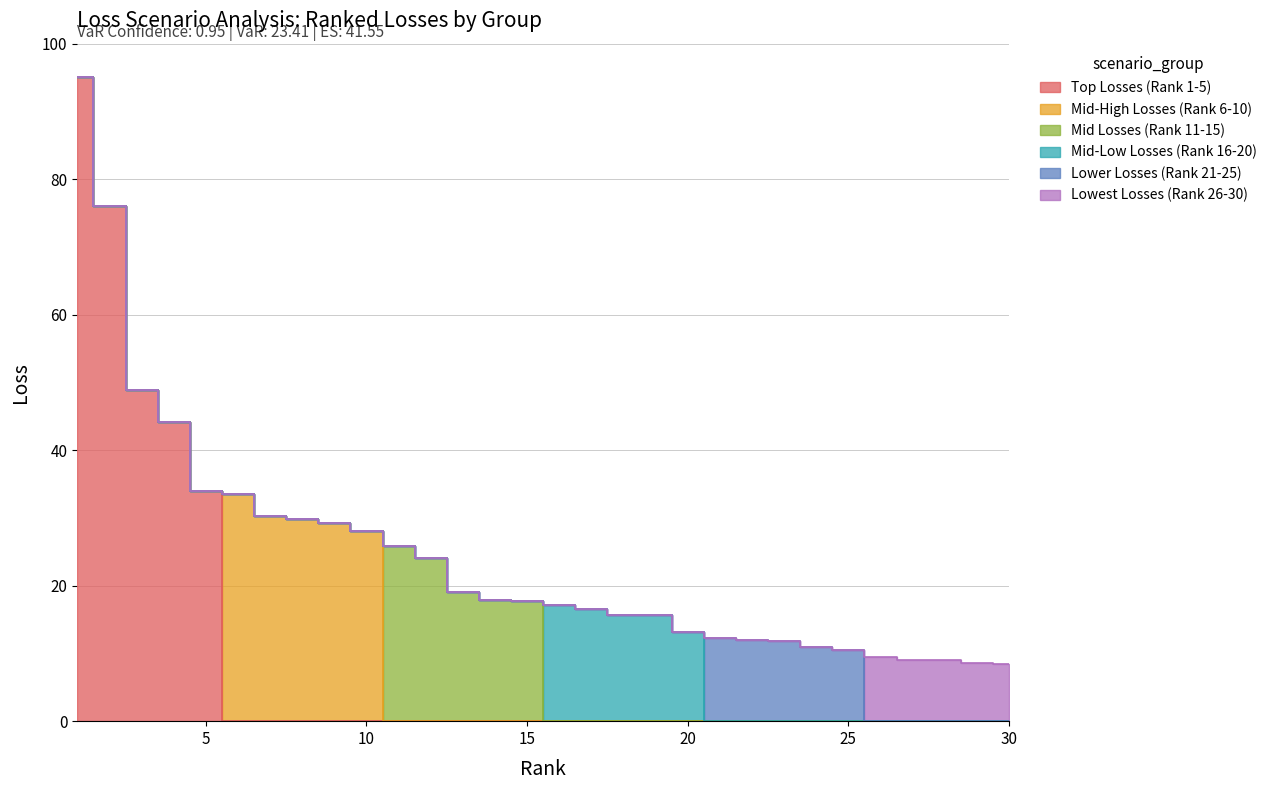

What are all the series names shown in the legend?

Top Losses (Rank 1-5), Mid-High Losses (Rank 6-10), Mid Losses (Rank 11-15), Mid-Low Losses (Rank 16-20), Lower Losses (Rank 21-25), Lowest Losses (Rank 26-30)